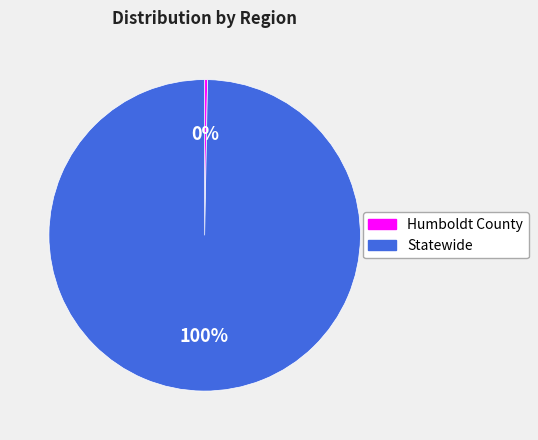

To the nearest percent, what is the combined percentage of Humboldt County and Statewide?

100%